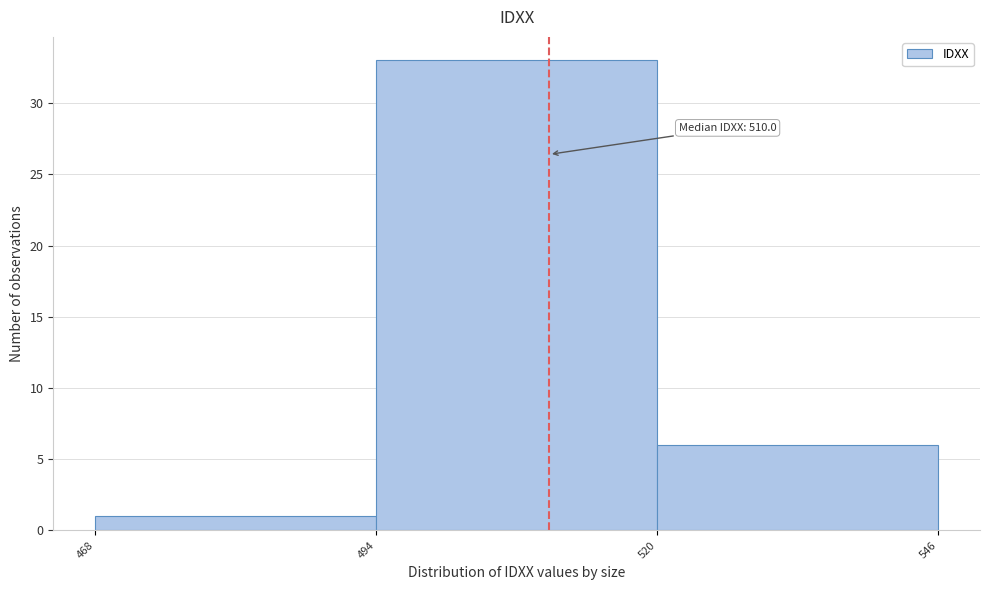

Over which range of the x-axis is the bar tallest?

494 to 520